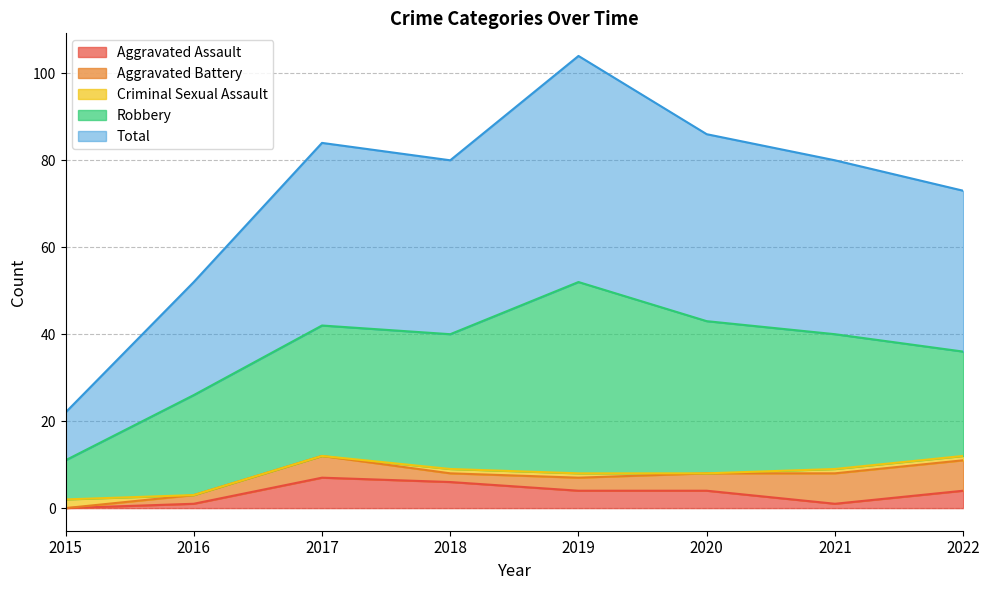

What are all the series names shown in the legend?

Aggravated Assault, Aggravated Battery, Criminal Sexual Assault, Robbery, Total